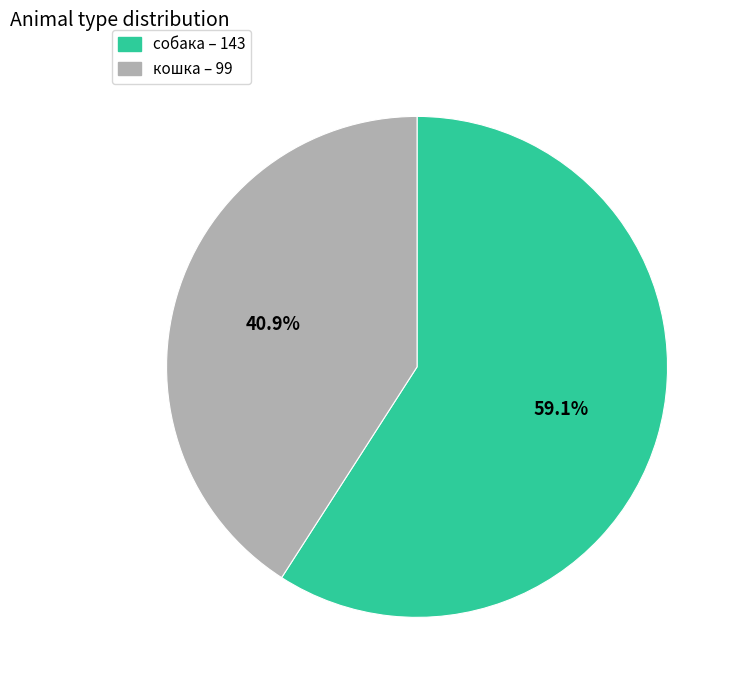

To the nearest percent, what is the combined percentage of кошка and собака?

100%